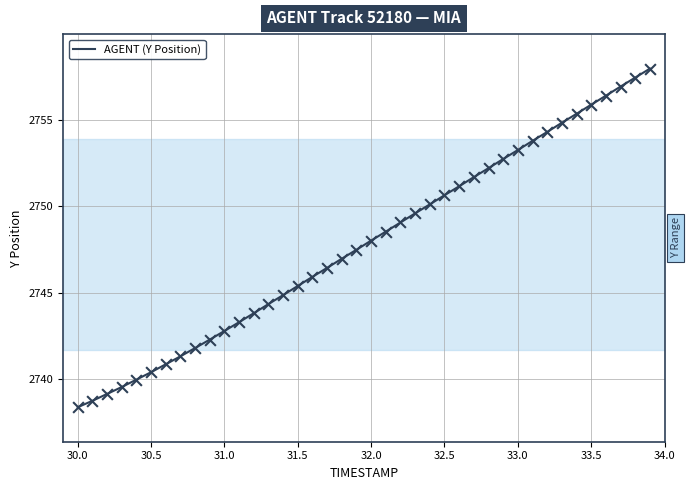

What is the difference between the maximum and minimum values?

19.6